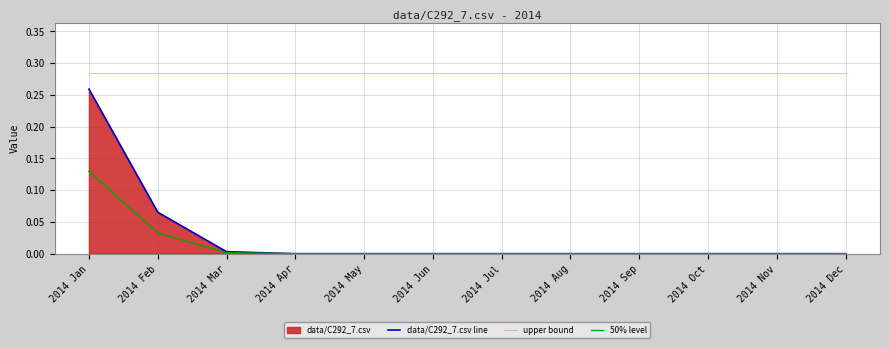

Reading right to left, transcribe all the data shown in this chart.

data/C292_7.csv line: 2014 Dec=0.0	2014 Nov=0.0	2014 Oct=0.0	2014 Sep=0.0	2014 Aug=0.0	2014 Jul=0.0	2014 Jun=0.0	2014 May=0.0	2014 Apr=0.0	2014 Mar=0.0	2014 Feb=0.1	2014 Jan=0.3
upper bound: 2014 Dec=0.3	2014 Nov=0.3	2014 Oct=0.3	2014 Sep=0.3	2014 Aug=0.3	2014 Jul=0.3	2014 Jun=0.3	2014 May=0.3	2014 Apr=0.3	2014 Mar=0.3	2014 Feb=0.3	2014 Jan=0.3
50% level: 2014 Dec=0.0	2014 Nov=0.0	2014 Oct=0.0	2014 Sep=0.0	2014 Aug=0.0	2014 Jul=0.0	2014 Jun=0.0	2014 May=0.0	2014 Apr=0.0	2014 Mar=0.0	2014 Feb=0.0	2014 Jan=0.1